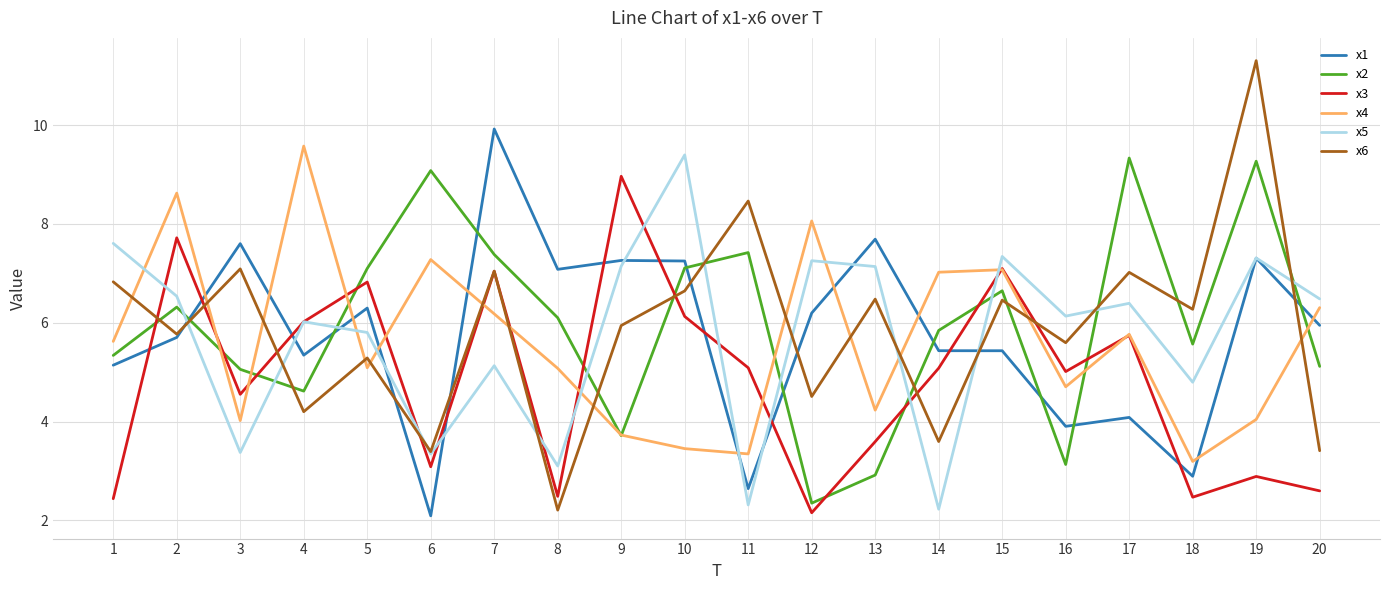

What is the spread (max minus min) of values at 6?

7.0